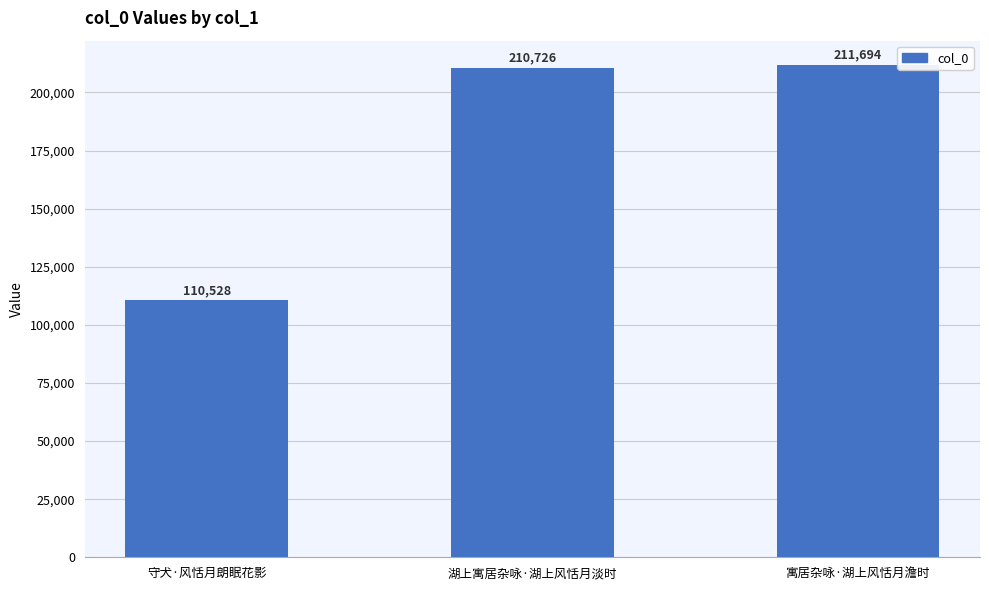

Is it true that the value at 寓居杂咏·湖上风恬月澹时 is 51515?

False